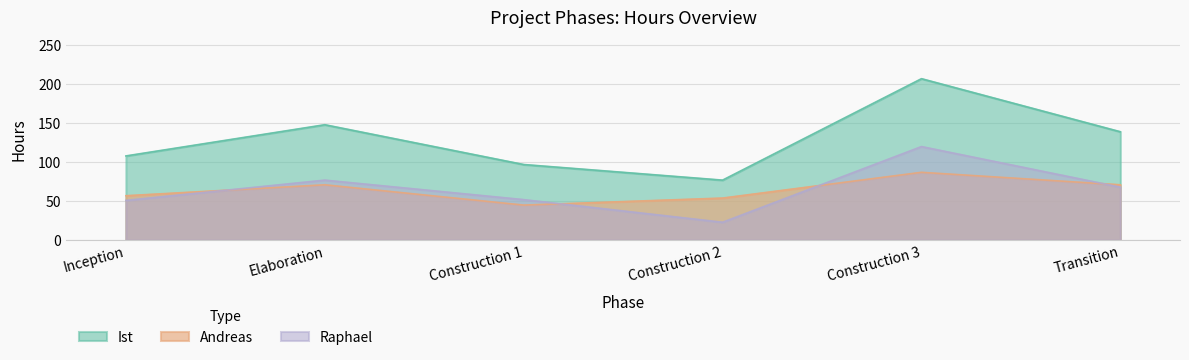

What is the difference between the maximum and minimum values in the Andreas series?

42